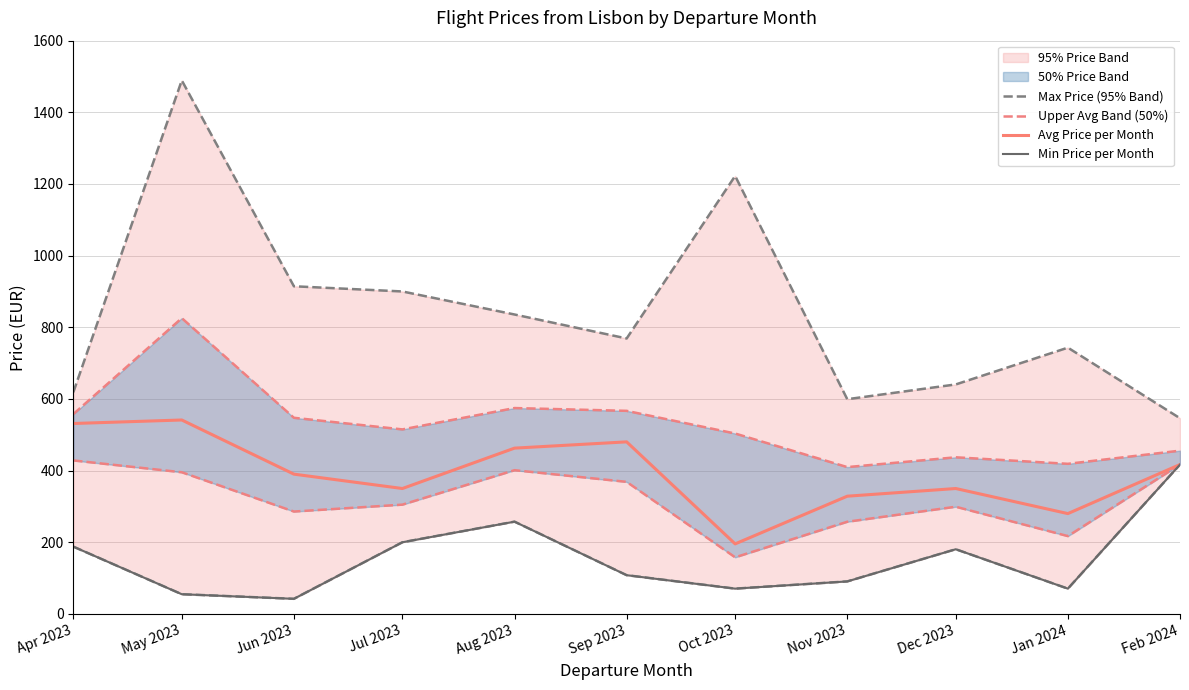

Reading right to left, transcribe all the data shown in this chart.

Max Price (95% Band): 546.1	743.2	640.5	599.3	1222.4	768.8	835.7	900.0	914.5	1489.1	618.5
Upper Avg Band (50%): 455.7	418.9	437.2	409.8	503.5	566.8	574.6	515.0	547.4	825.6	557.6
Avg Price per Month: 416.9	280.0	350.0	328.6	195.4	480.2	462.7	350.0	390.1	541.3	531.5
Min Price per Month: 416.9	70.6	180.5	90.7	70.6	108.1	257.5	200.0	42.2	55.0	187.8